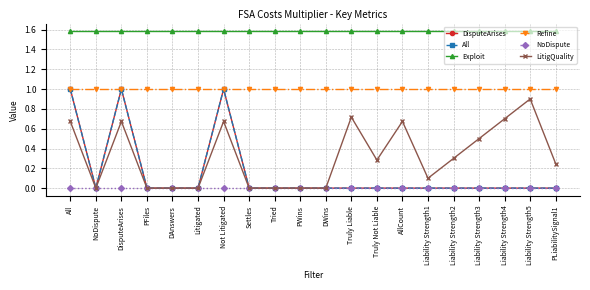

Is this an area chart (filled region under the line)?

No